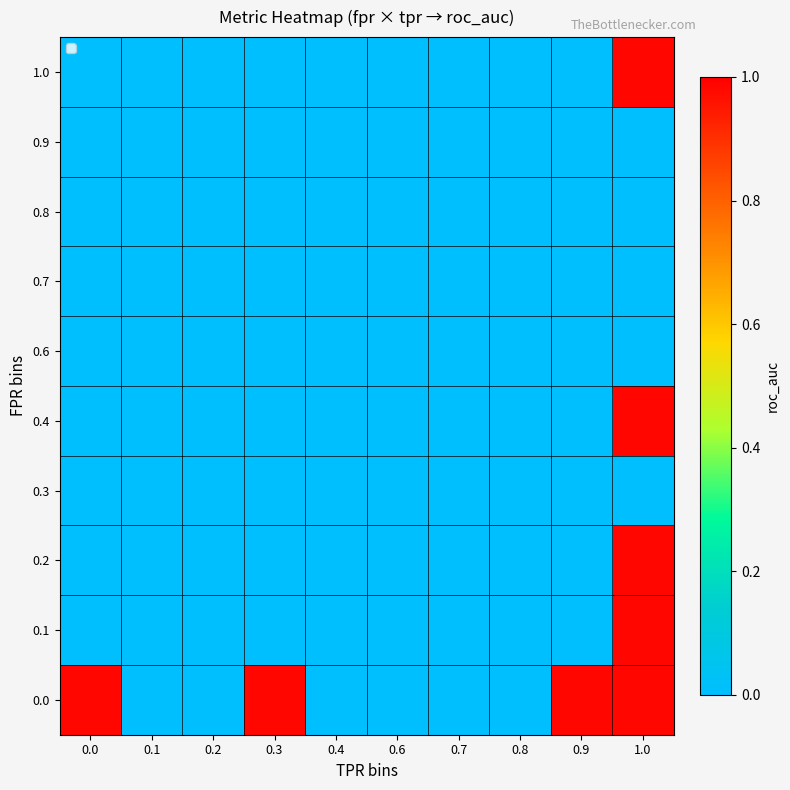

List the series in order of their peak value, lowest first.

0.3, 0.6, 0.7, 0.8, 0.9, 0.0, 0.1, 0.2, 0.4, 1.0